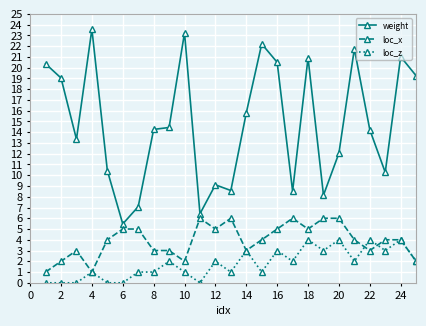

How many values in the weight series exceed 14?

14